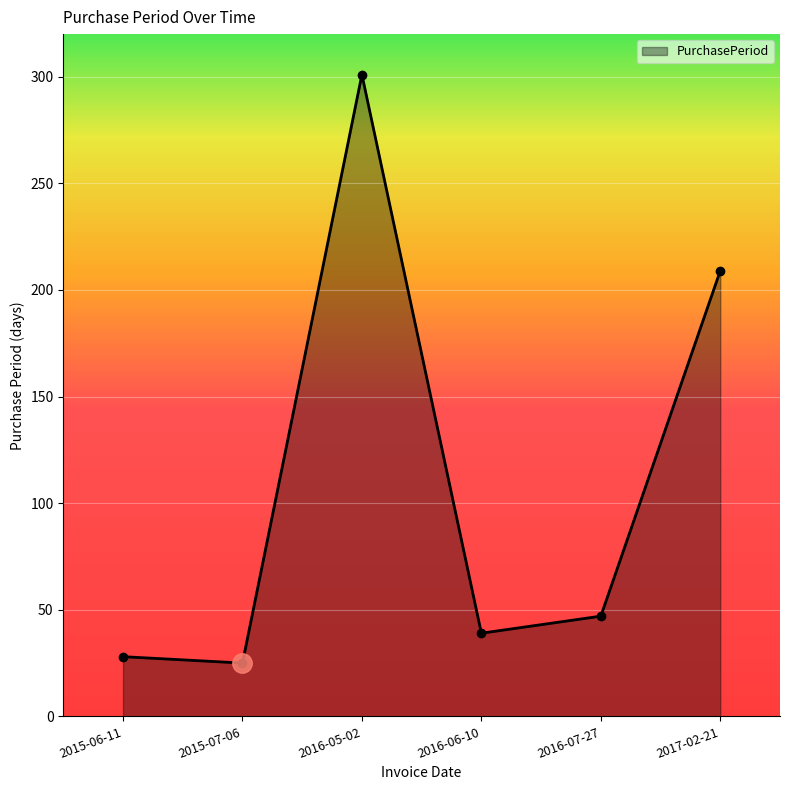

Reading left to right, transcribe all the data shown in this chart.

28	25	301	39	47	209